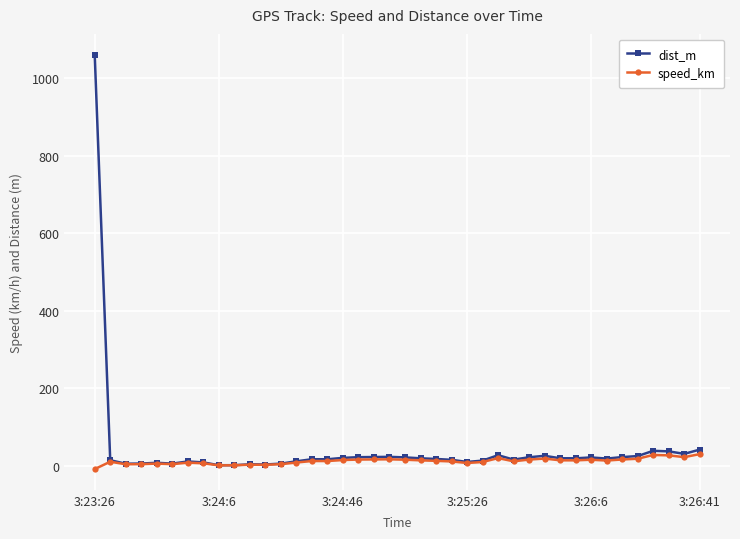

Which series has the widest spread of values?

dist_m